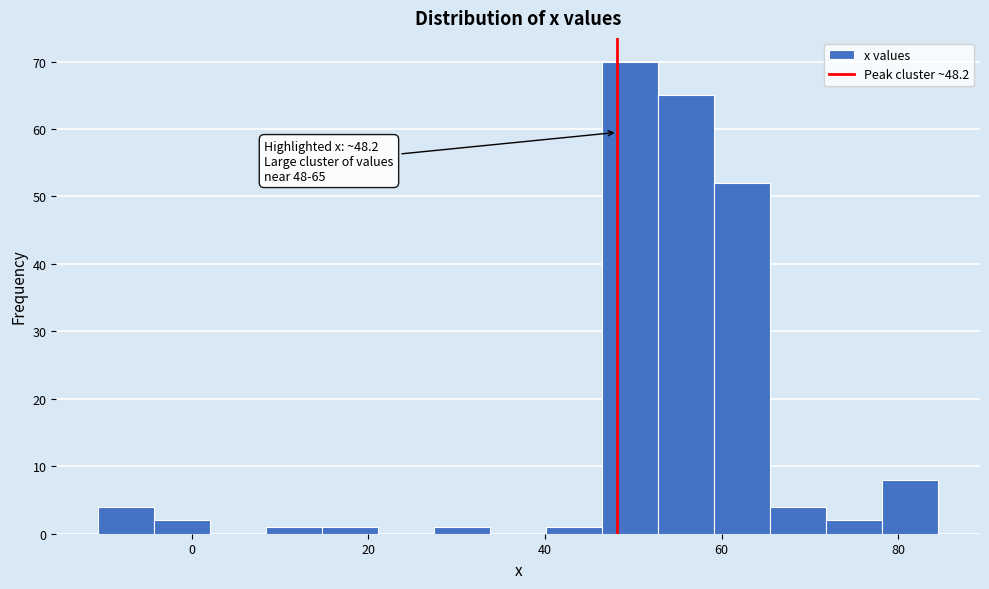

Around what value on the x-axis is the tallest bar? Give the approximate position of its centre, as read against the axis.

50